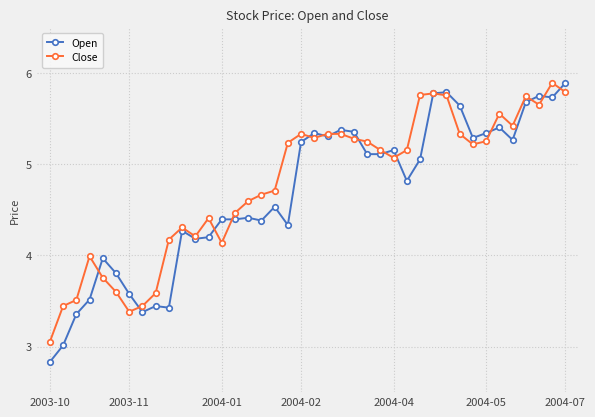

What is the value of the Open point at the 4th from the left?

3.5